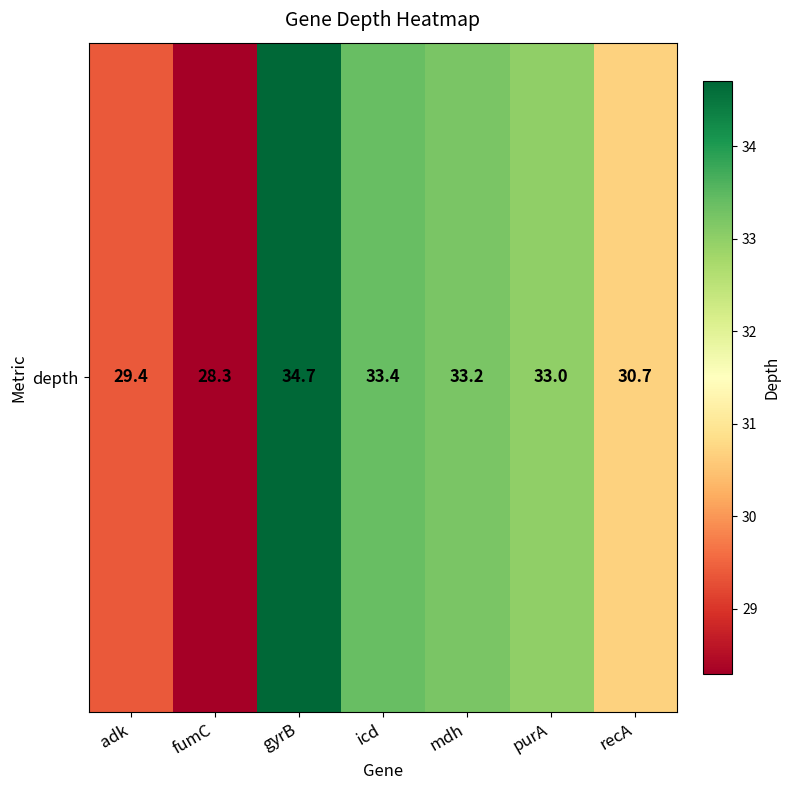

What is the sum of all values?

222.7